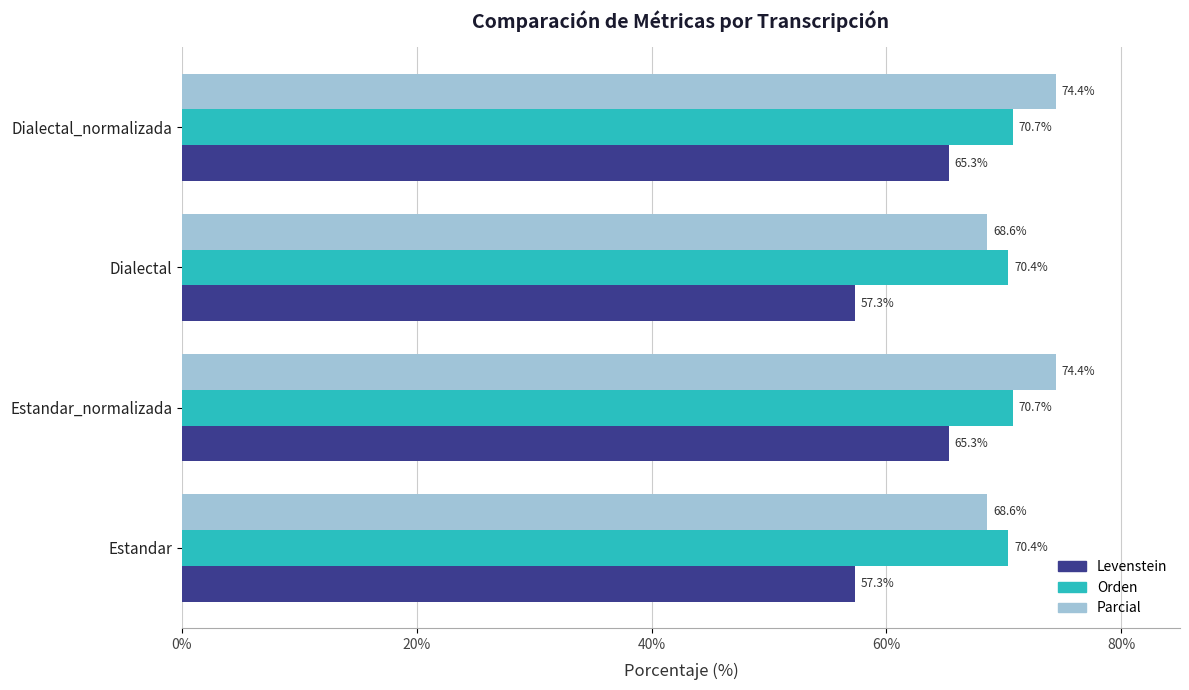

What are all the series names shown in the legend?

Levenstein, Orden, Parcial